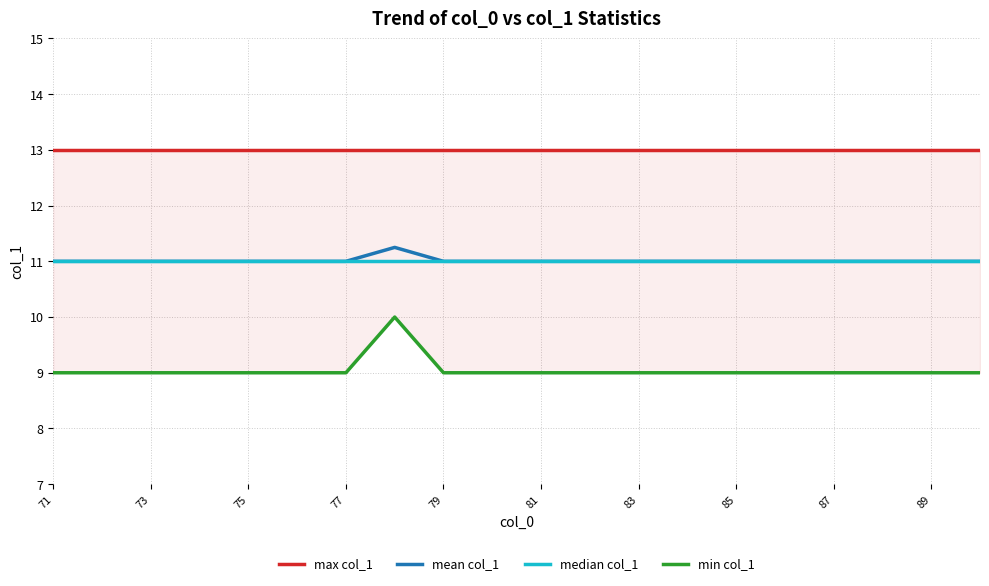

List the series in order of their peak value, lowest first.

min col_1, median col_1, mean col_1, max col_1